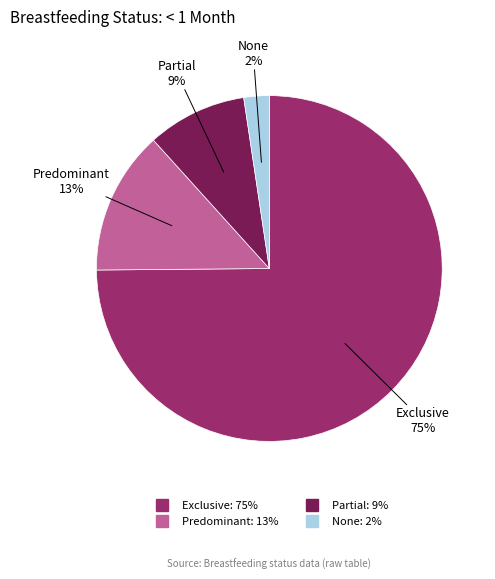

To the nearest percent, what is the difference between the None and Partial slice percentages?

7%